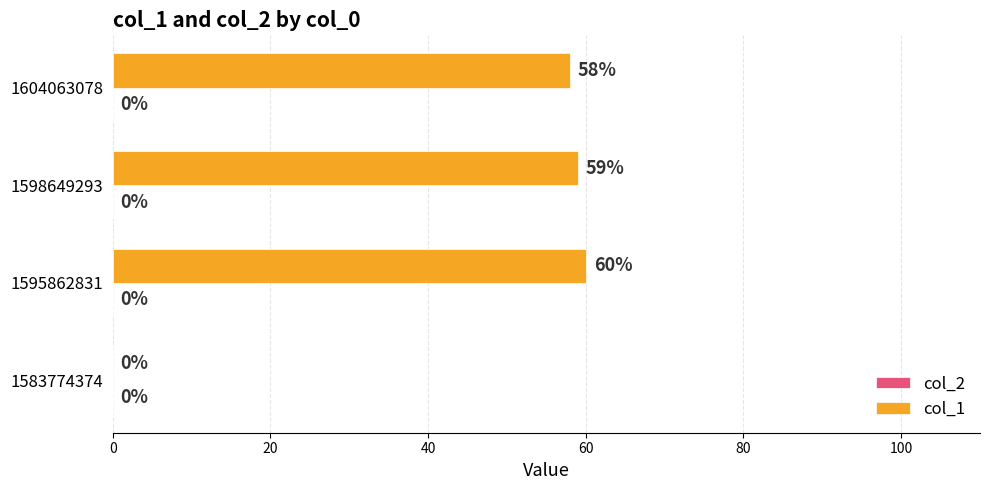

What is the sum of the values at 1583774374 and 1604063078?

58